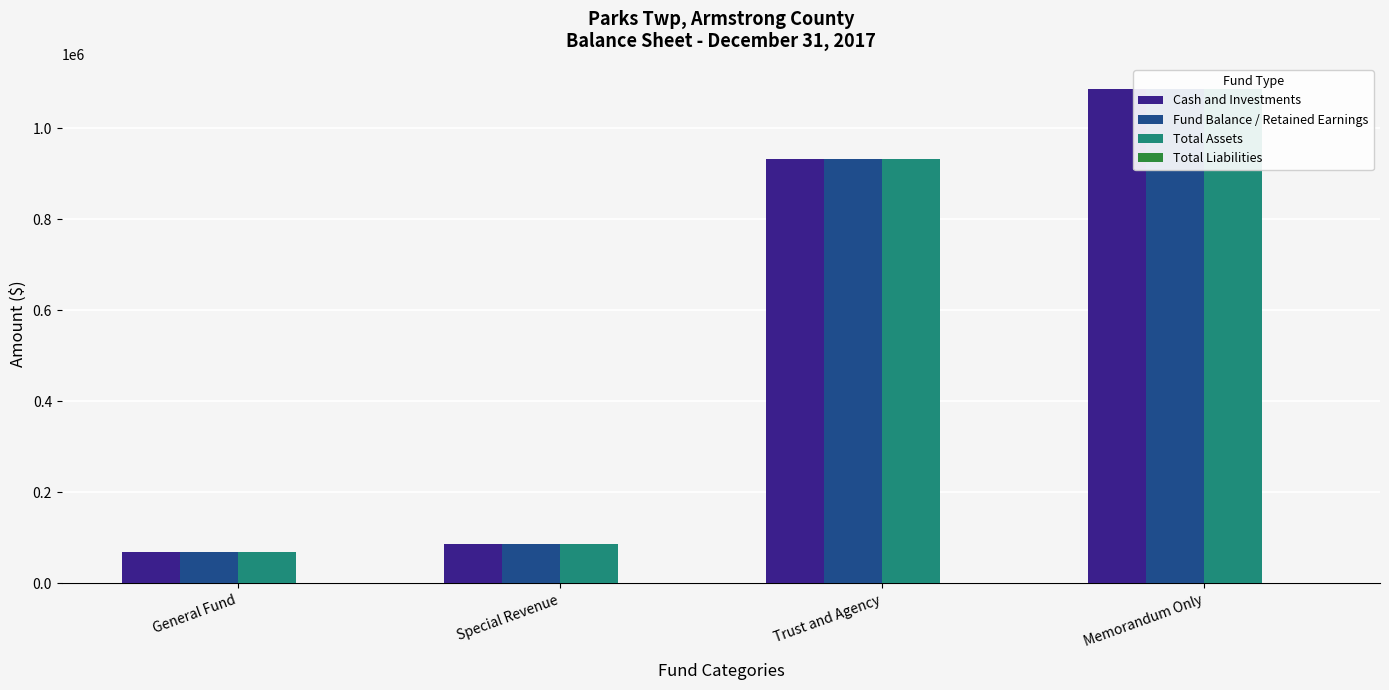

What is the difference between the Fund Balance / Retained Earnings values at General Fund and Special Revenue?

17481